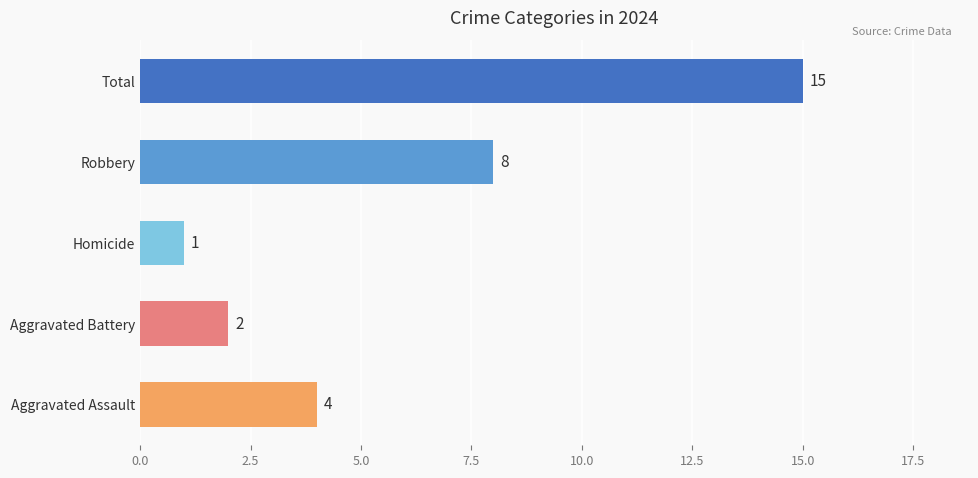

Reading bottom to top, what are all the values shown in this chart?

4	2	1	8	15